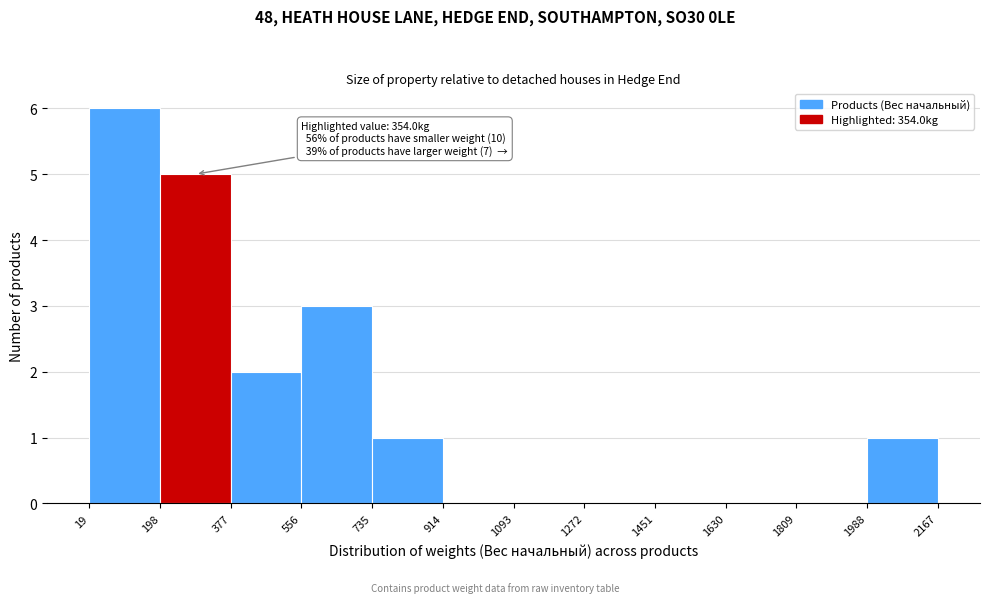

Which range on the x-axis has the tallest bar?

19 to 198